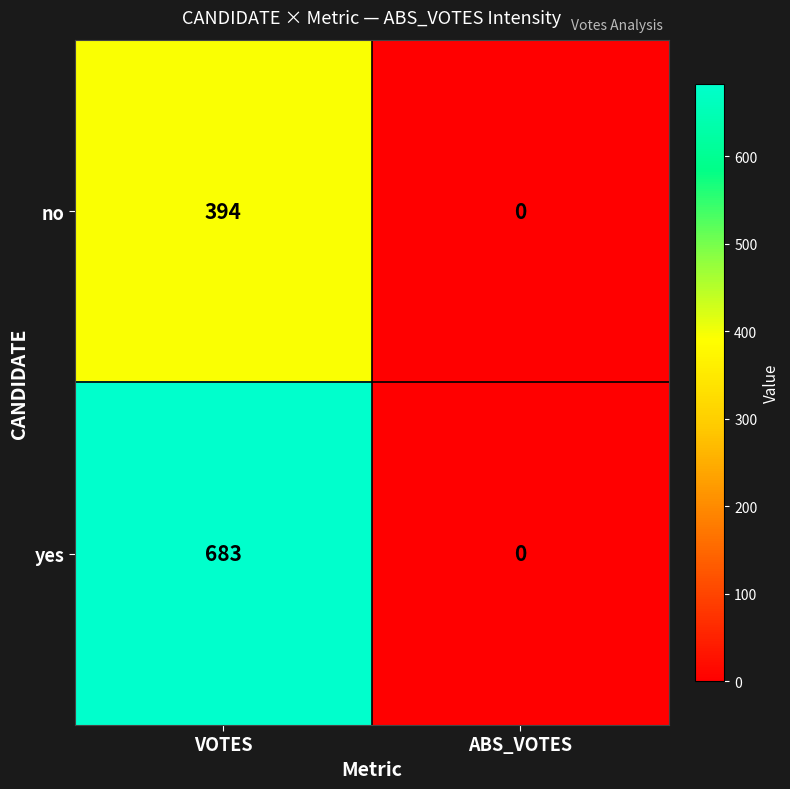

What is the difference between the maximum and minimum values in the no series?

394